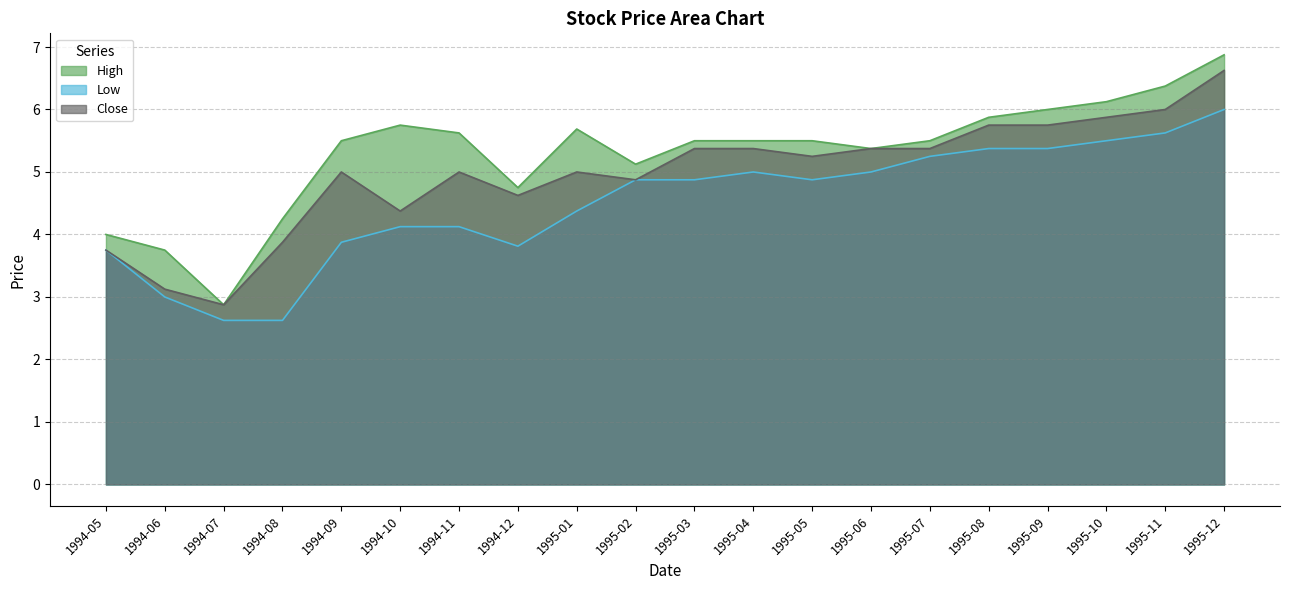

What is the sum of all Low values?

90.1